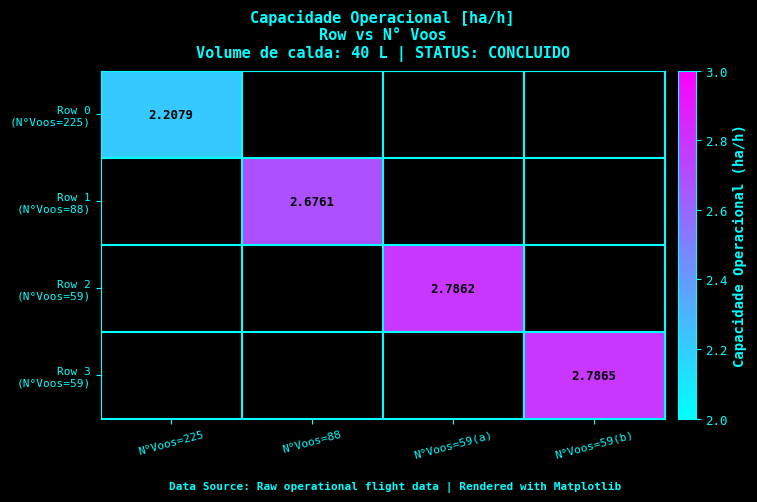

Which series has the widest spread of values?

Row 0 (N°Voos=225)